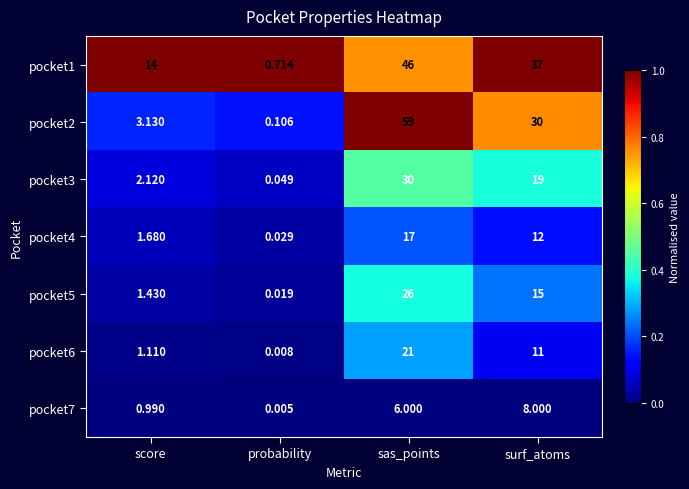

At which label is pocket6 closest to 10?

surf_atoms